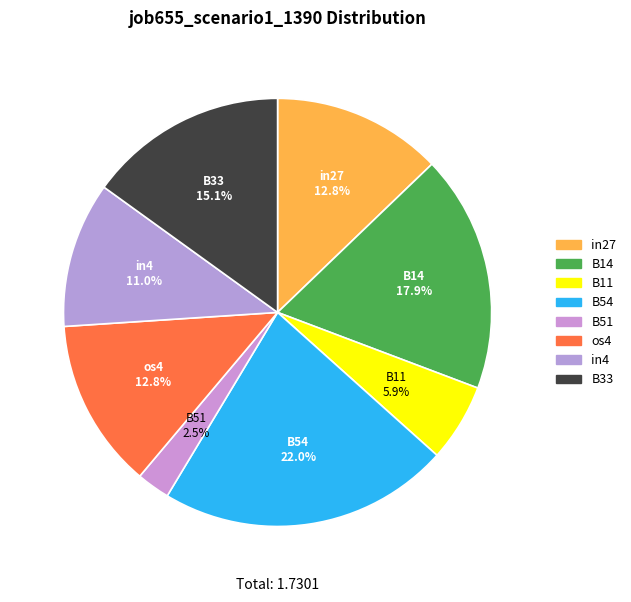

Is there any slice that represents more than half of the pie?

No